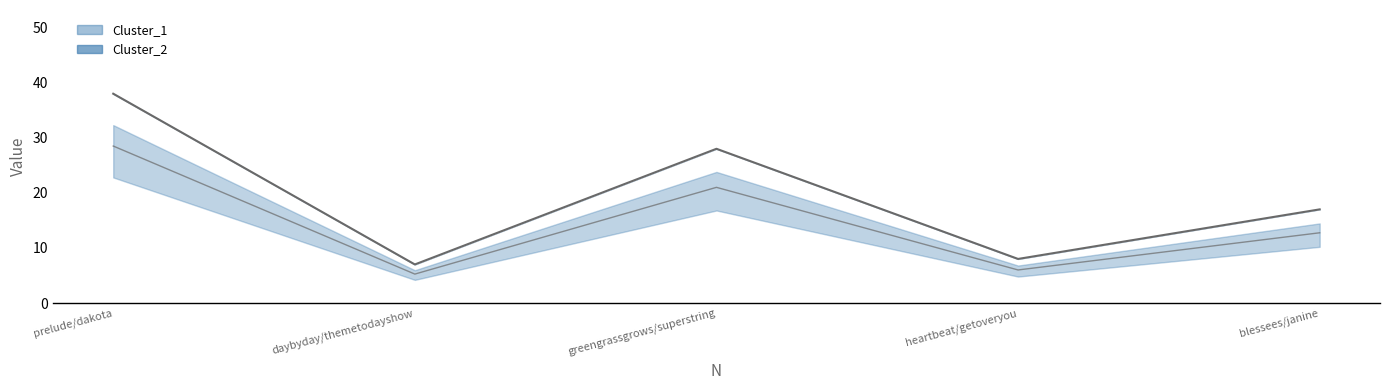

True or false: Cluster_2 line and Cluster_1 line intersect in this chart.

False